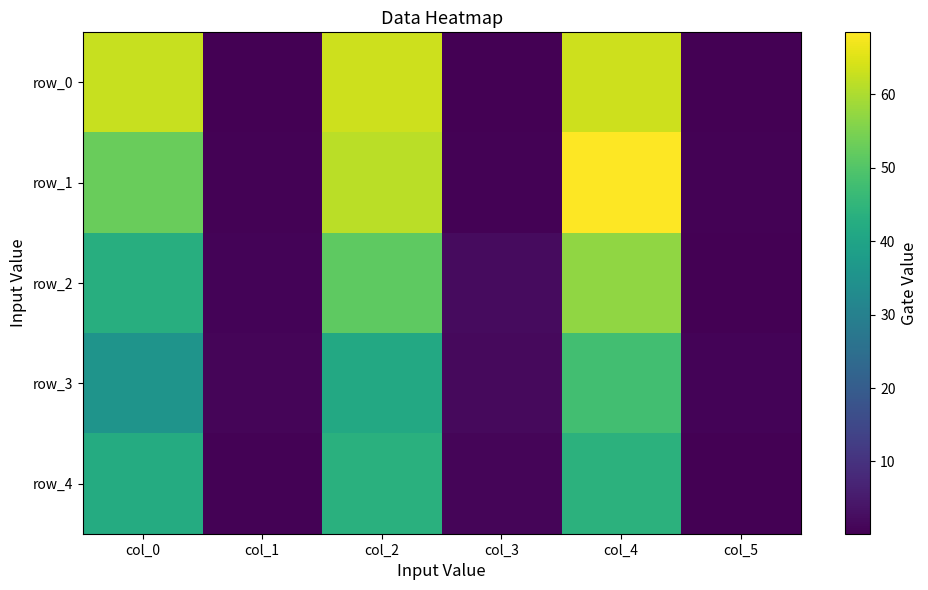

Reading left to right, what are all the values shown in this chart?

row_0: 62.8	0.2	63.1	0.2	63.2	0.3
row_1: 52.9	0.5	61.4	0.5	68.5	0.5
row_2: 43.0	0.8	51.5	2.1	57.1	0.4
row_3: 35.4	1.1	41.4	1.9	47.9	0.9
row_4: 42.2	0.5	43.5	1.1	43.9	0.4